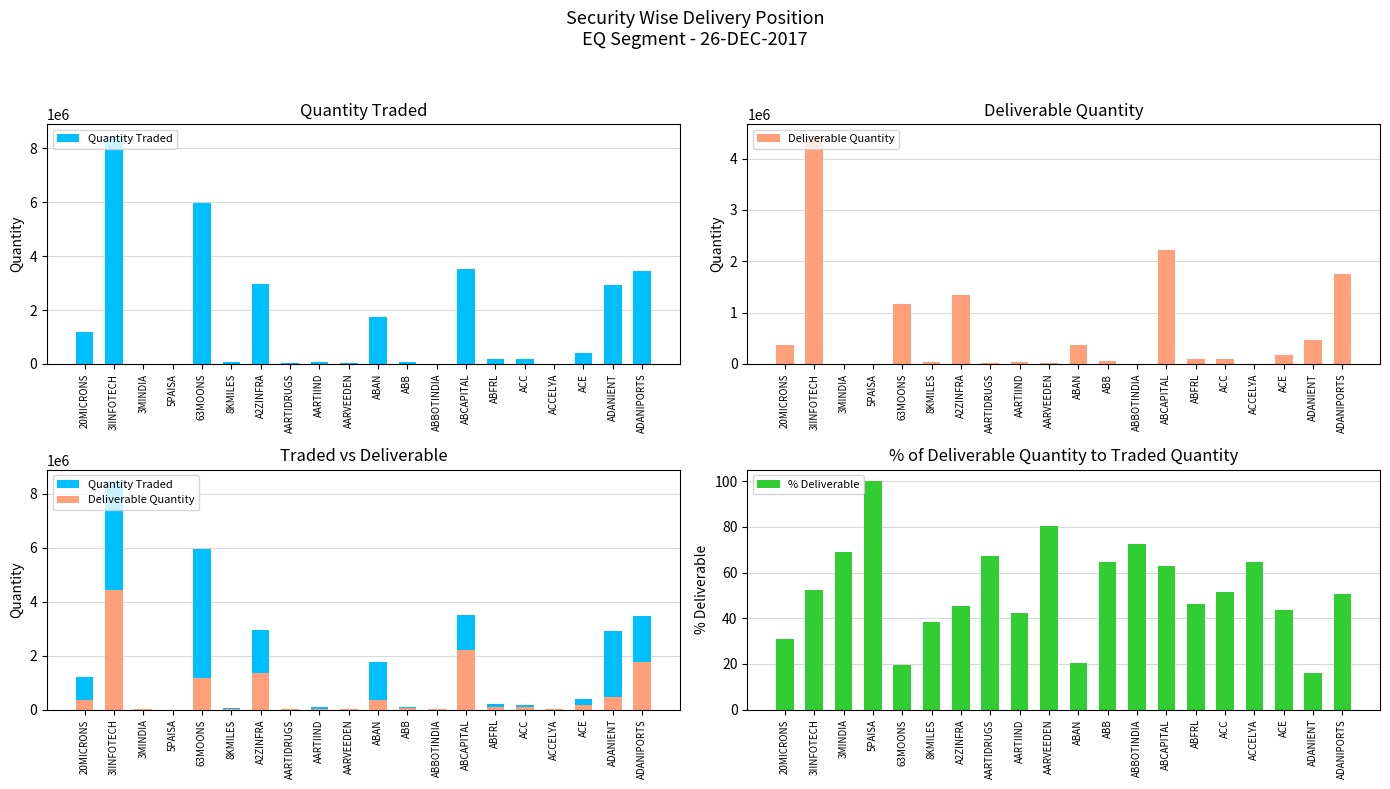

What is the label of the 3rd bar from the right?

ACE